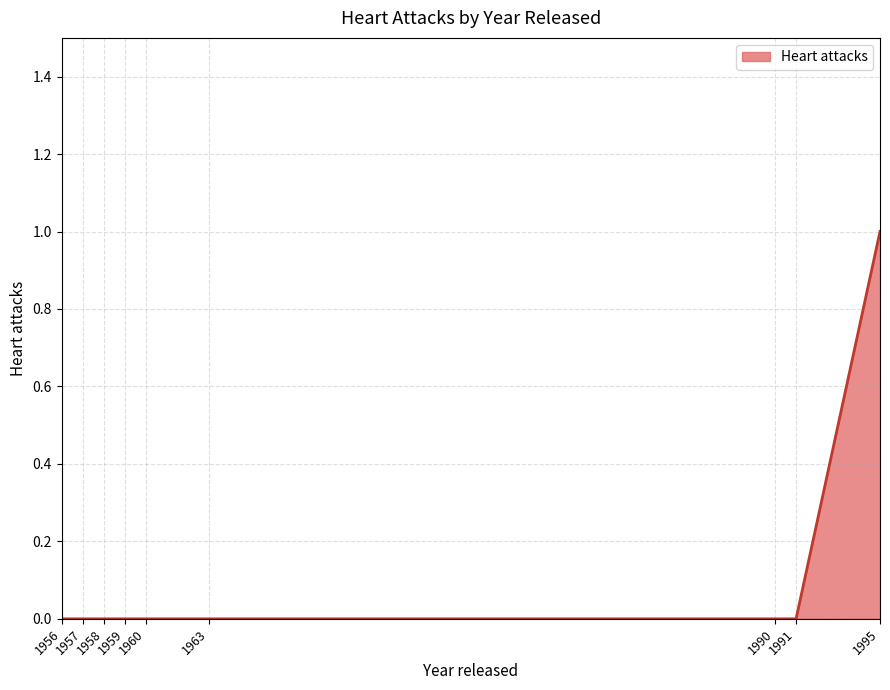

Which category has the highest value across all series?

1995